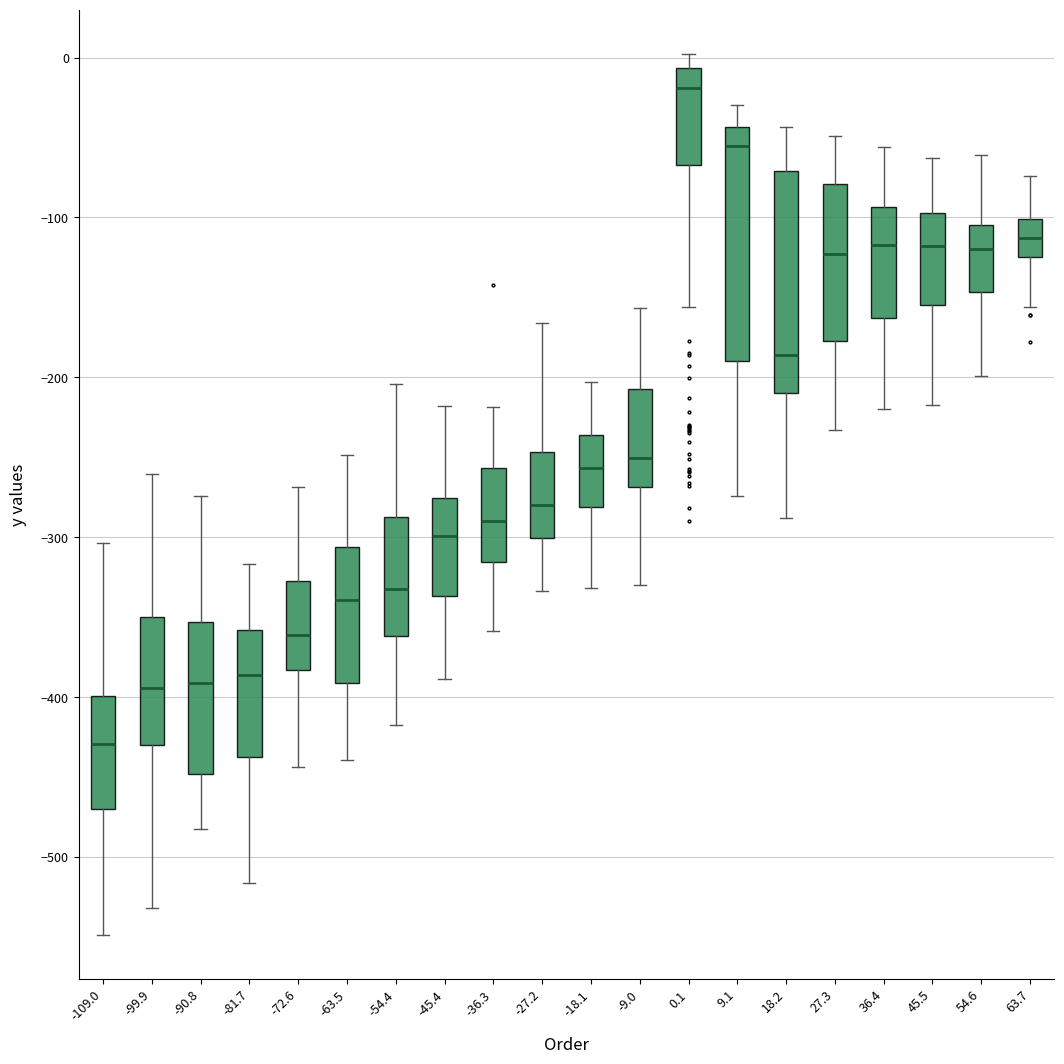

Reading left to right, transcribe this box plot: for each box, give where its median line is, the range the box spans, and where its two whiskers end, as read against the y-axis. The values are not printed on the chart, so give them approximately, as read against the axis.

-109.0: median -430, box -470 to -400, whiskers -550 to -300
-99.9: median -390, box -430 to -350, whiskers -530 to -260
-90.8: median -390, box -450 to -350, whiskers -480 to -270
-81.7: median -390, box -440 to -360, whiskers -520 to -320
-72.6: median -360, box -380 to -330, whiskers -440 to -270
-63.5: median -340, box -390 to -310, whiskers -440 to -250
-54.4: median -330, box -360 to -290, whiskers -420 to -200
-45.4: median -300, box -340 to -280, whiskers -390 to -220
-36.3: median -290, box -320 to -260, whiskers -360 to -220
-27.2: median -280, box -300 to -250, whiskers -330 to -170
-18.1: median -260, box -280 to -240, whiskers -330 to -200
-9.0: median -250, box -270 to -210, whiskers -330 to -160
0.1: median -20, box -70 to -10, whiskers -160 to 0
9.1: median -60, box -190 to -40, whiskers -270 to -30
18.2: median -190, box -210 to -70, whiskers -290 to -40
27.3: median -120, box -180 to -80, whiskers -230 to -50
36.4: median -120, box -160 to -90, whiskers -220 to -60
45.5: median -120, box -150 to -100, whiskers -220 to -60
54.6: median -120, box -150 to -100, whiskers -200 to -60
63.7: median -110, box -120 to -100, whiskers -160 to -70